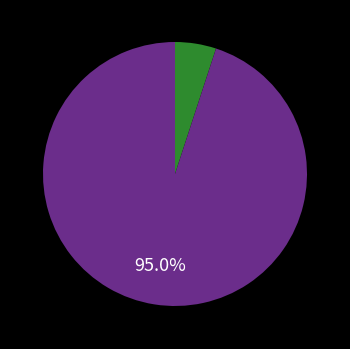

Does any single category account for the majority?

Yes